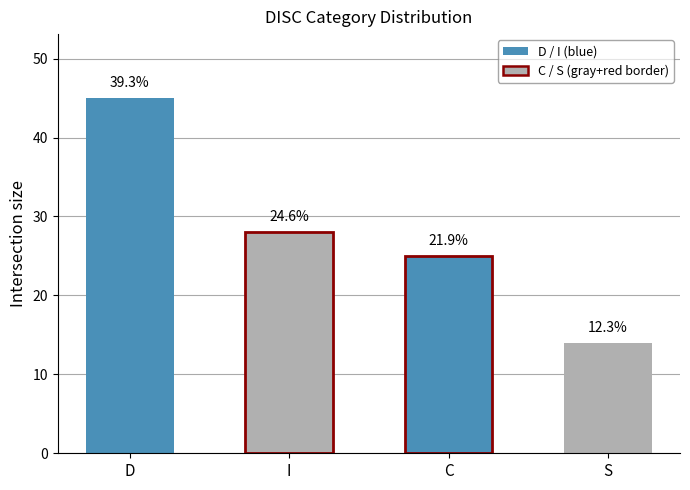

At which category does the chart reach its minimum across all series?

S